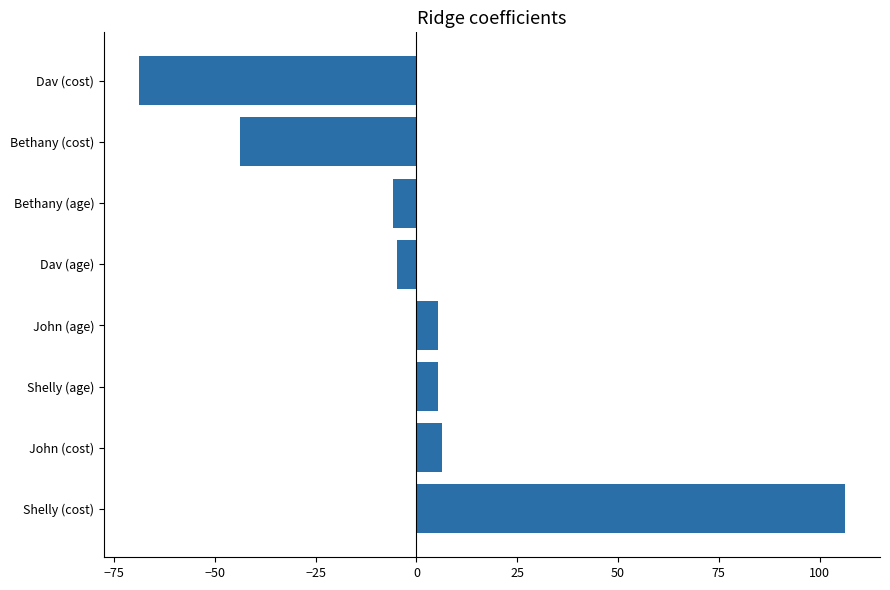

Which category has the lowest value across all series?

Dav (cost)